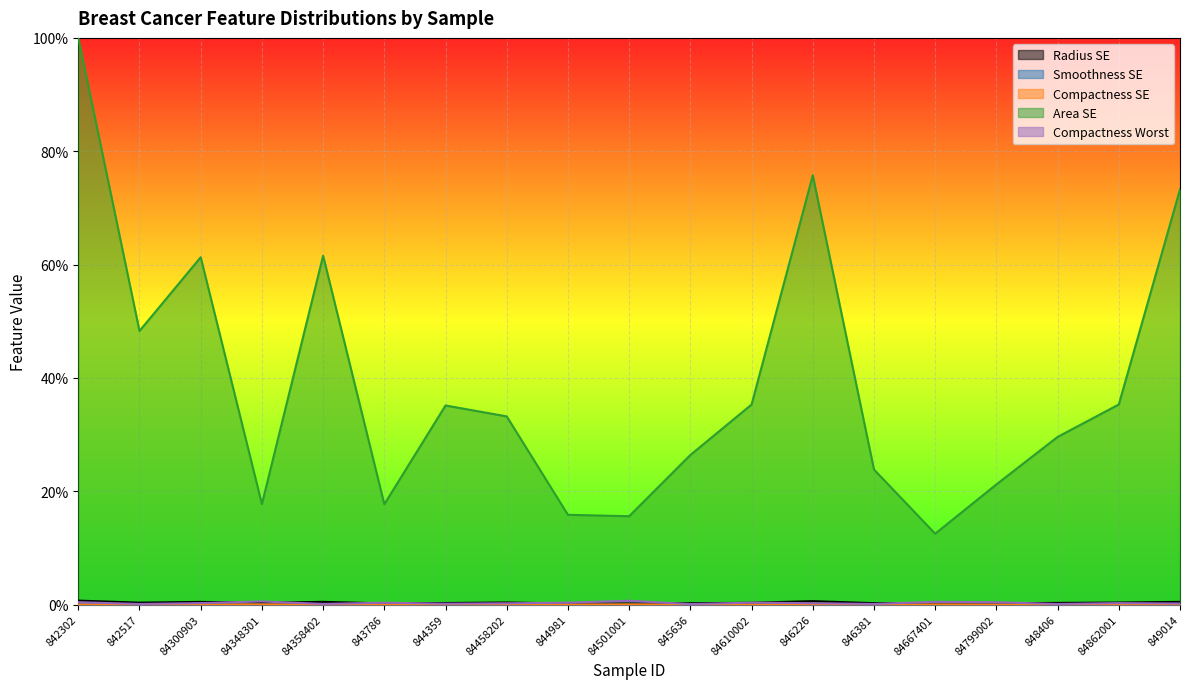

True or false: Compactness Worst and Compactness SE intersect in this chart.

False